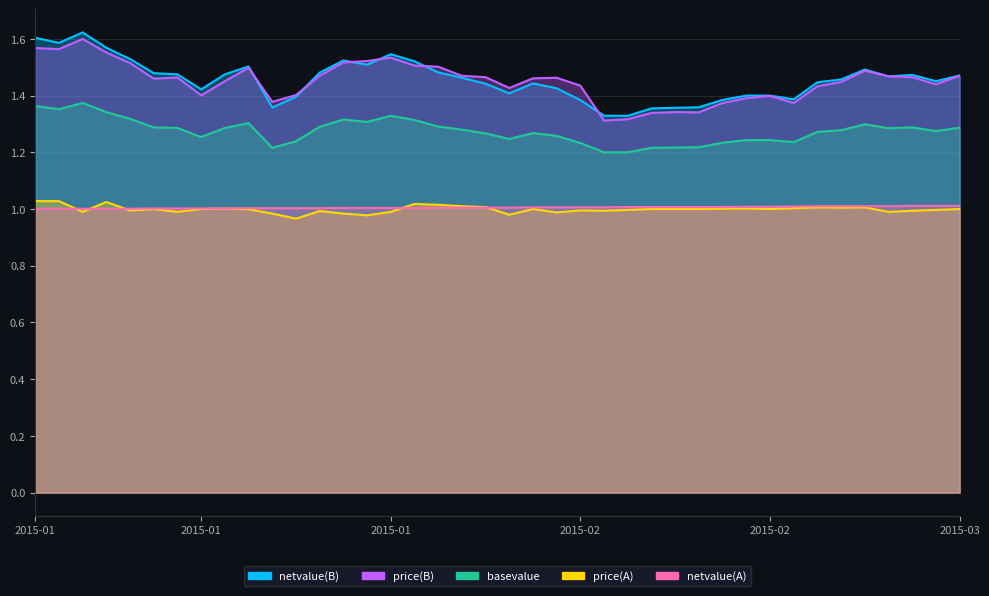

Which series ends up on top after the final intersection of netvalue(B) and price(B)?

netvalue(B)